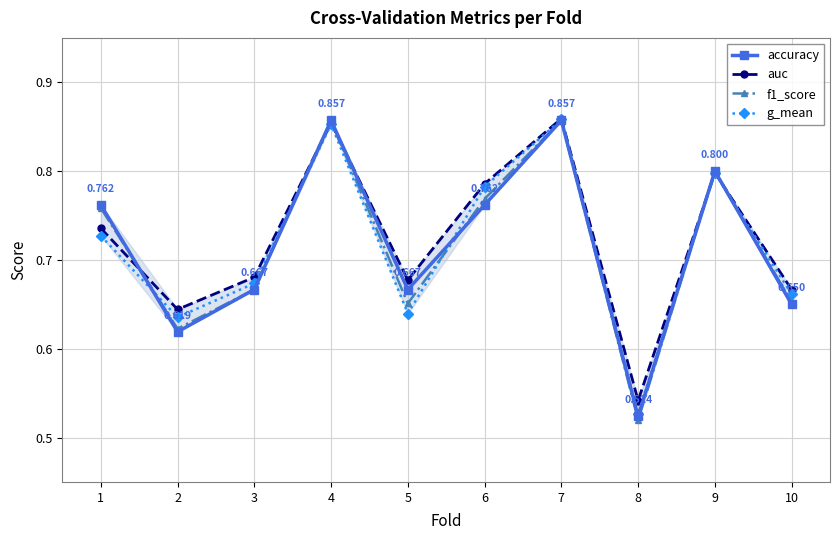

True or false: f1_score has more than 0 interior local peaks.

True